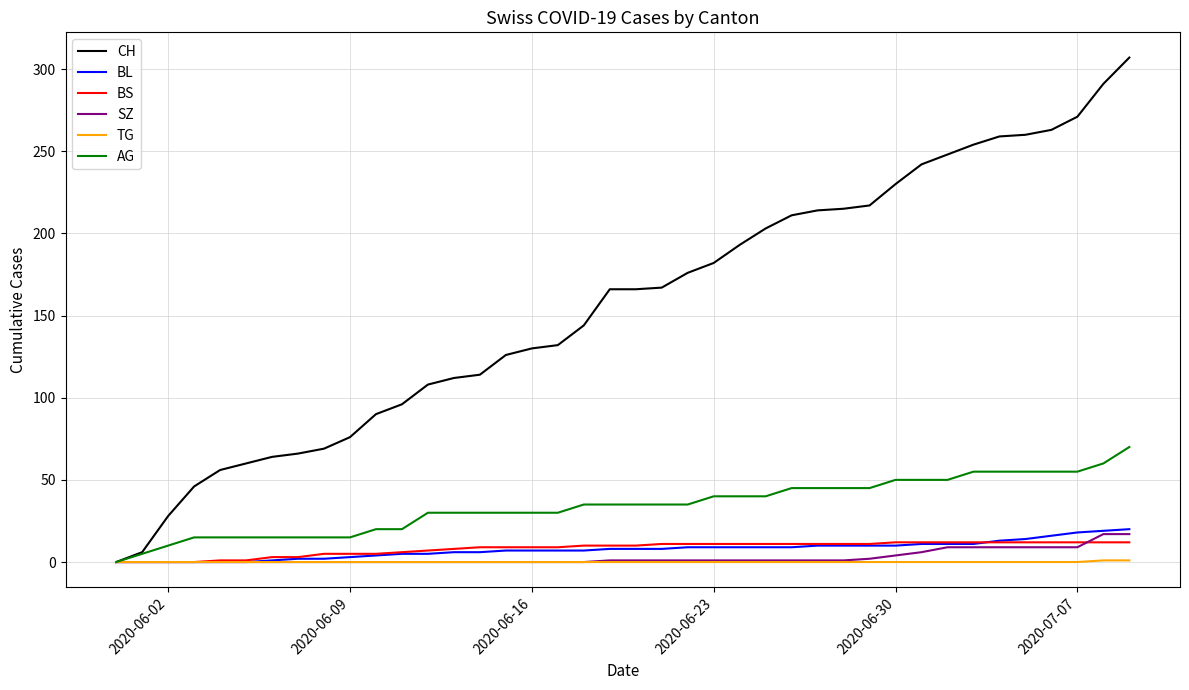

Which series has the largest range (max minus min)?

CH